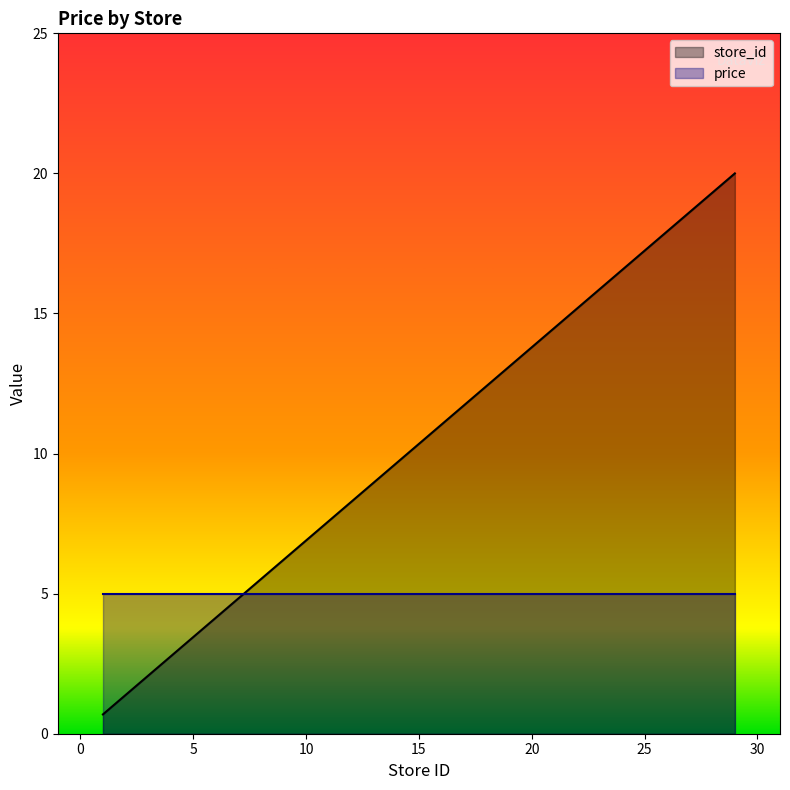

What is the average value?

11.0